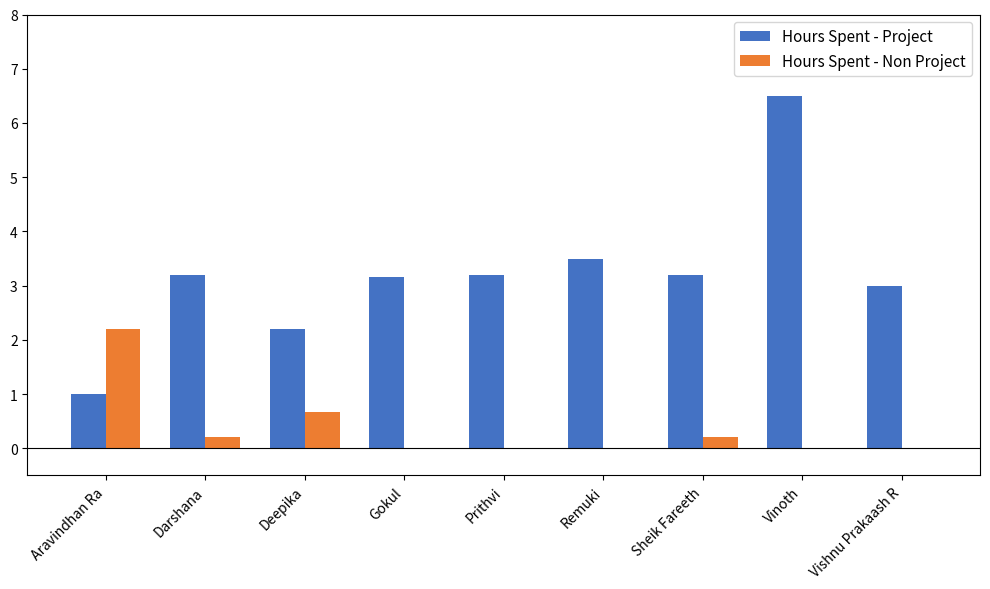

The Hours Spent - Project series shows 1.0 at Aravindhan Ra. True or false?

True